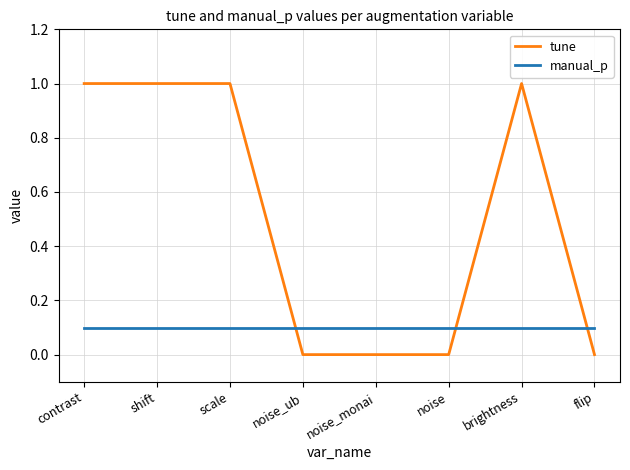

Between which two adjacent categories do manual_p and tune first intersect?

scale and noise_ub